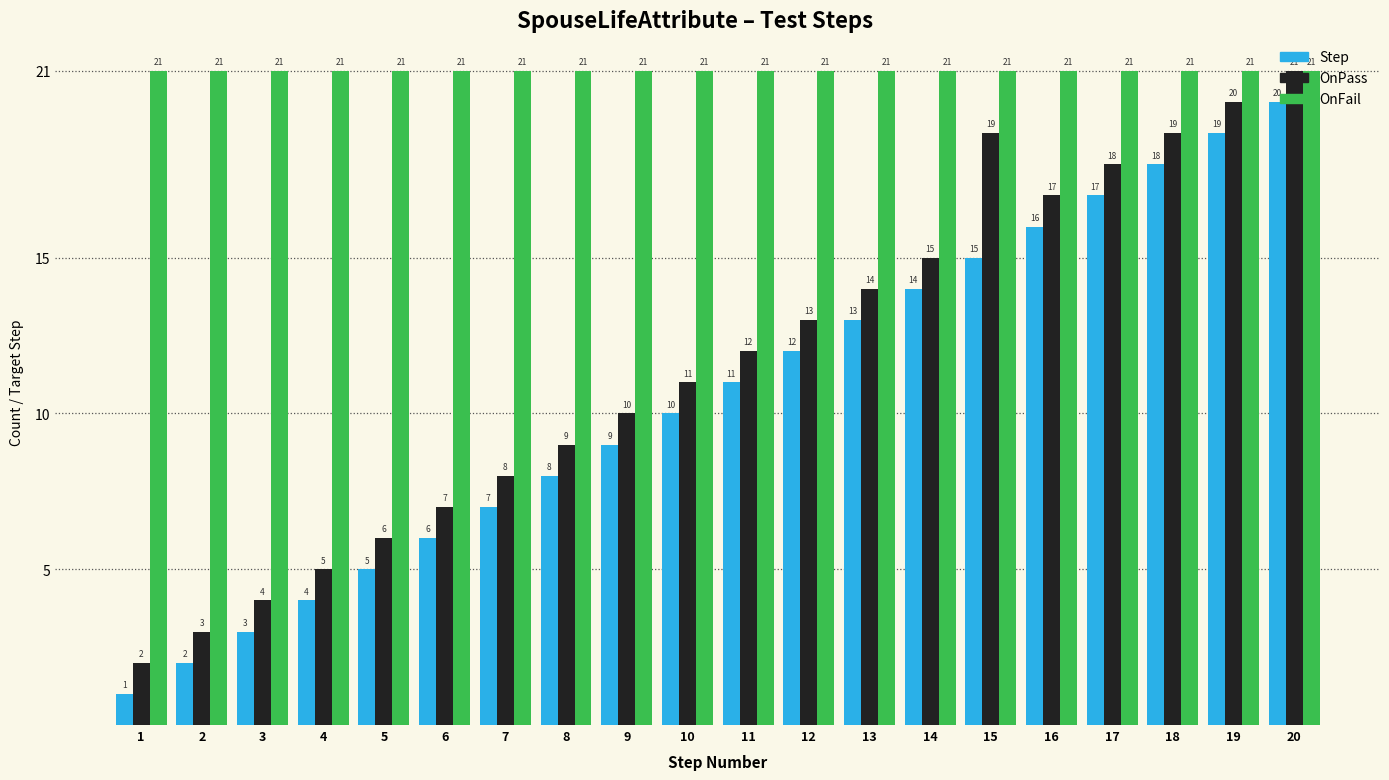

Which series has the largest total across all categories?

OnFail